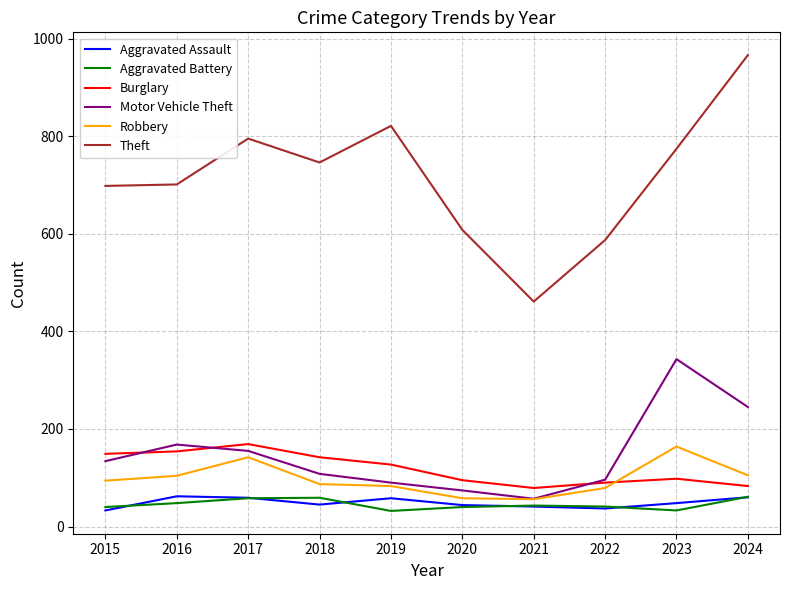

Which series has the widest spread of values?

Theft